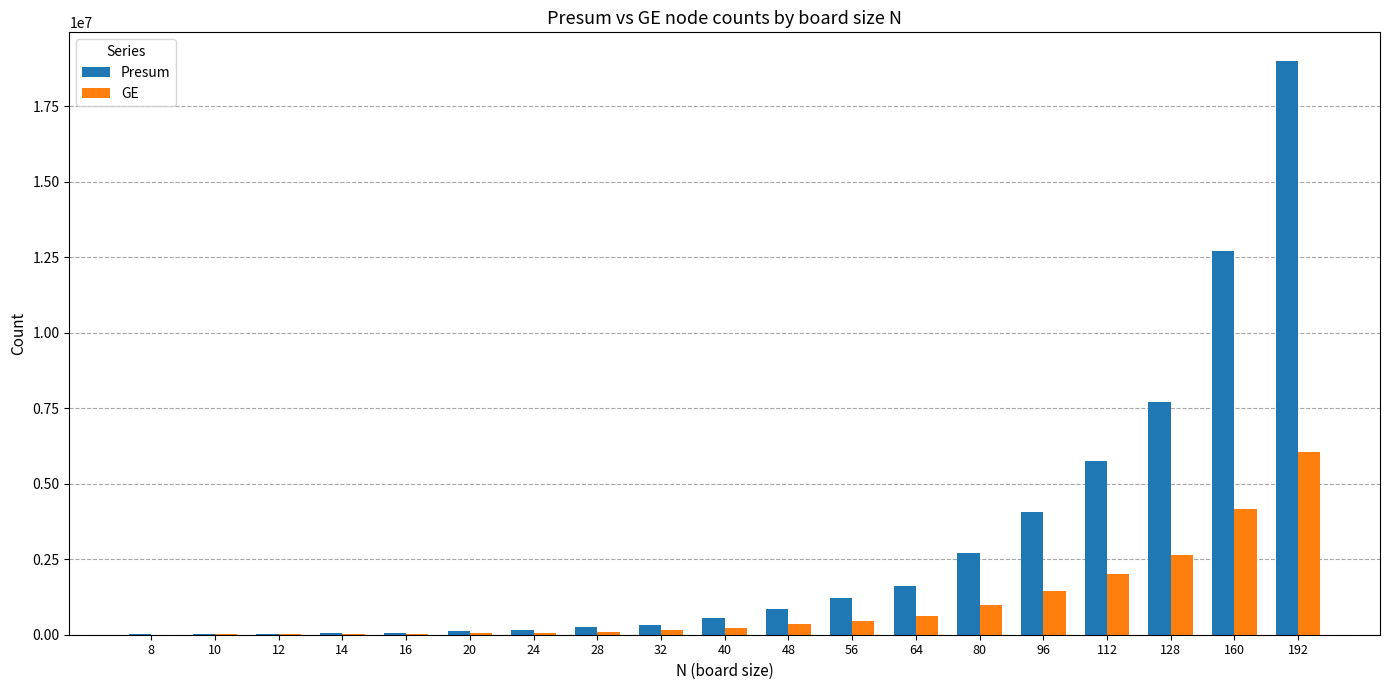

Is the value of Presum at 10 greater than the value of GE at 64?

No